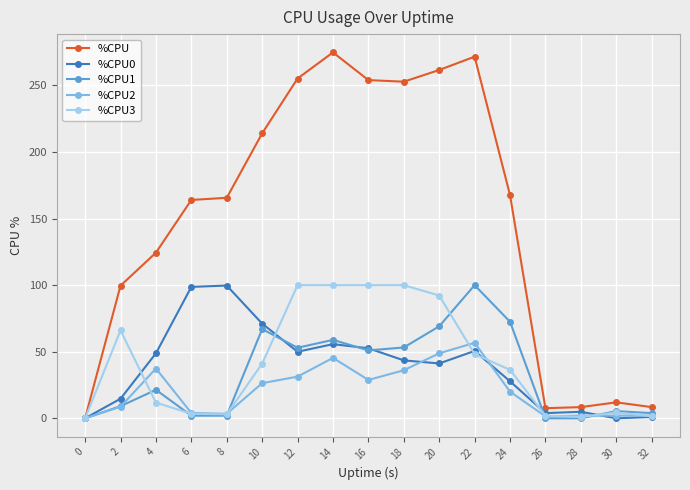

Is it true that %CPU equals 255.2 at 12?

True